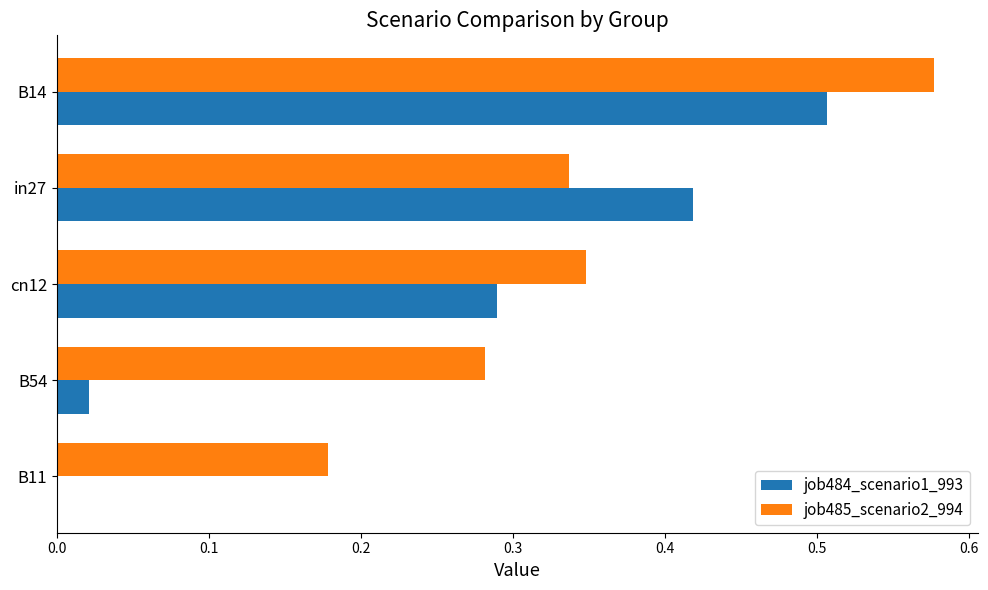

What is the sum of all job485_scenario2_994 values?

1.7